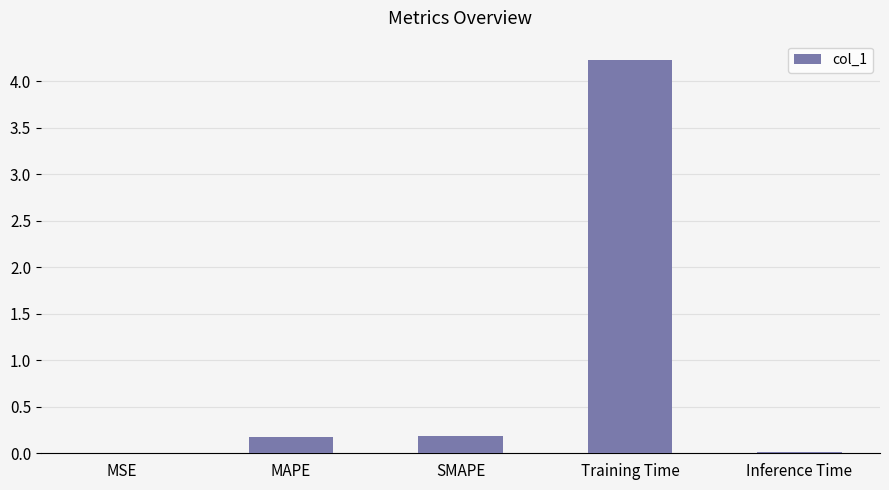

Which has a higher value, Training Time or MAPE?

Training Time